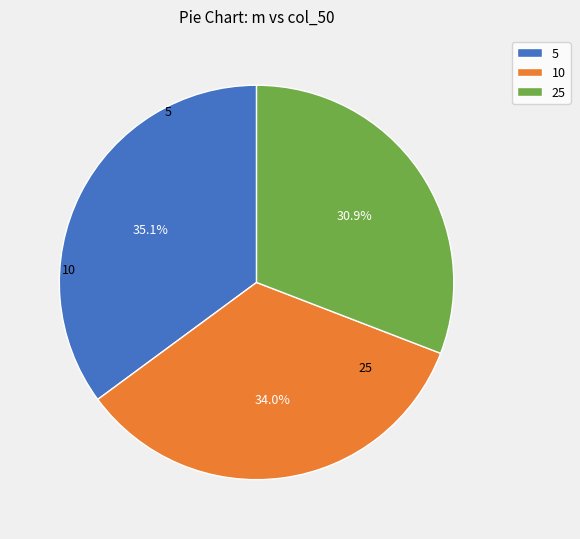

Which has a higher value, 5 or 25?

5